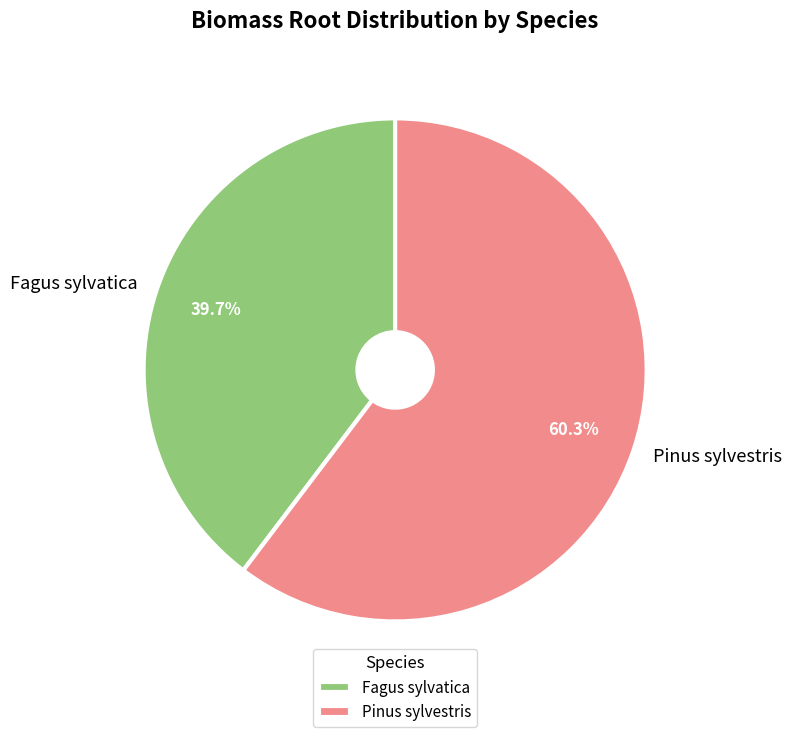

What is the smallest slice in the pie chart?

Fagus sylvatica